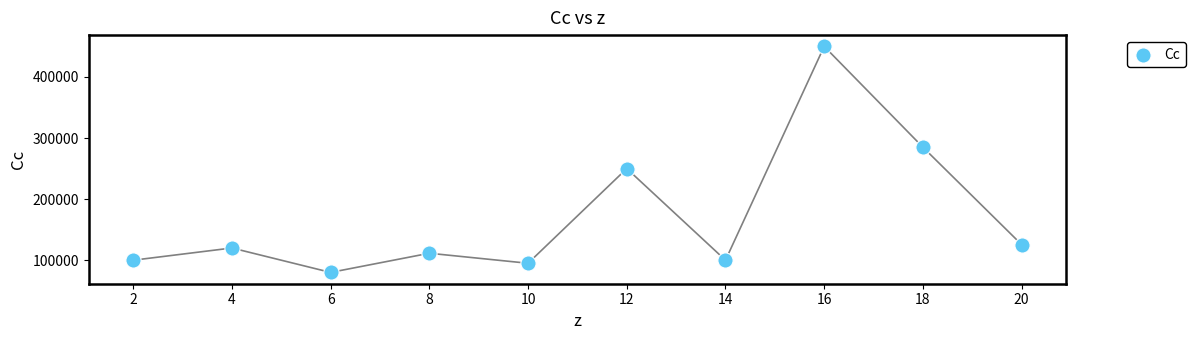

What is the average X value?

11.0